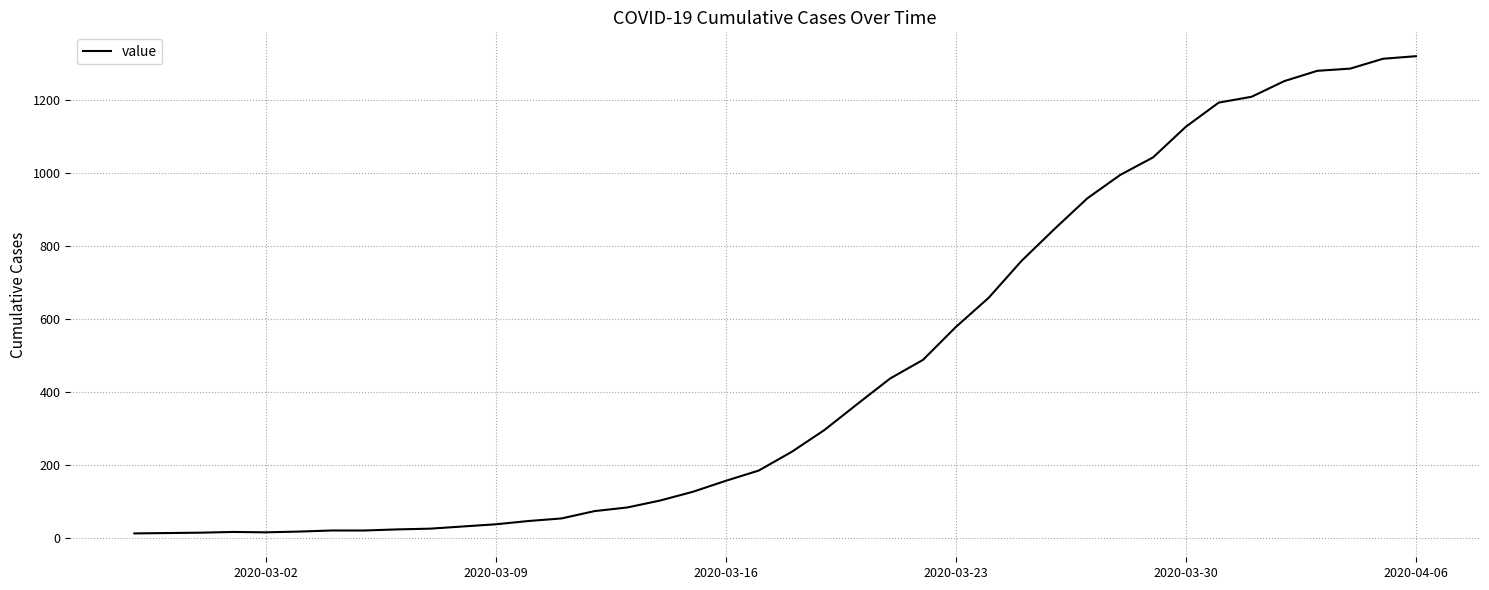

How many distinct data groups are displayed?

1